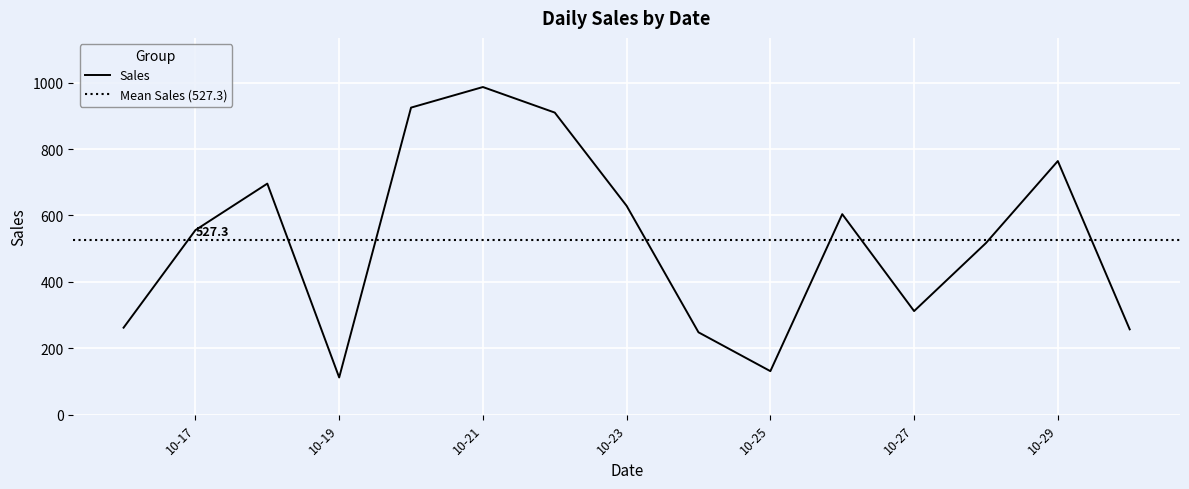

What is the maximum value for Sales?

987